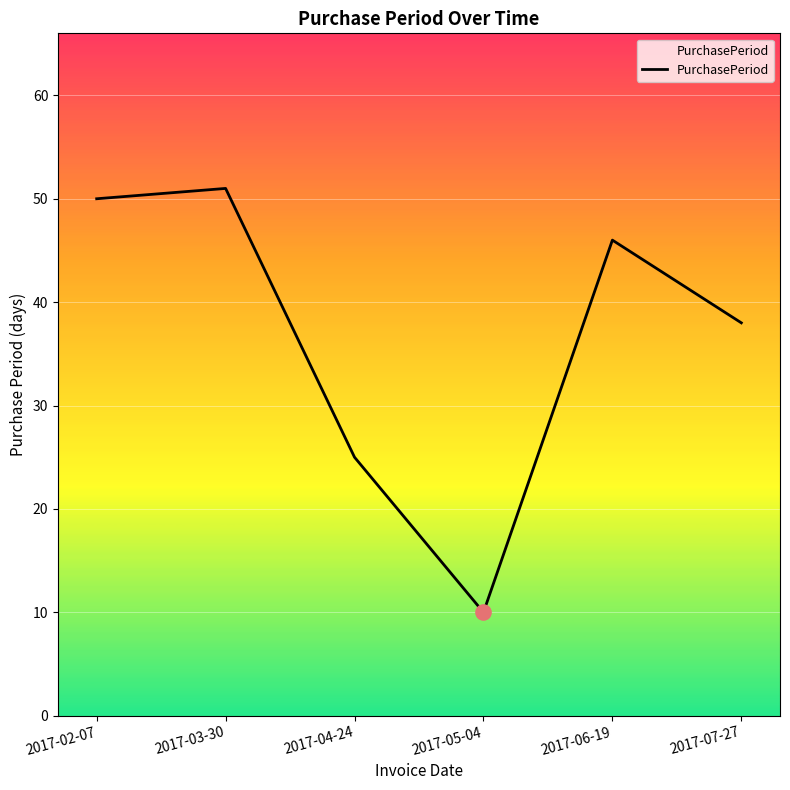

Between 2017-04-24 and 2017-07-27, which is larger?

2017-07-27